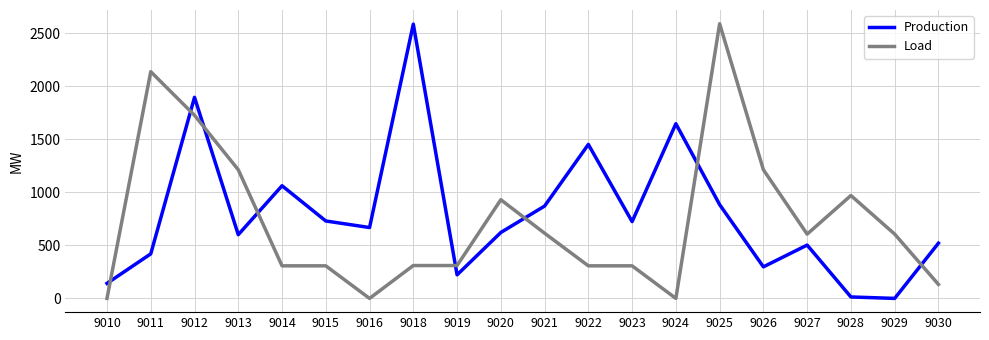

At 9024, list the series in order from largest to smallest.

Production, Load